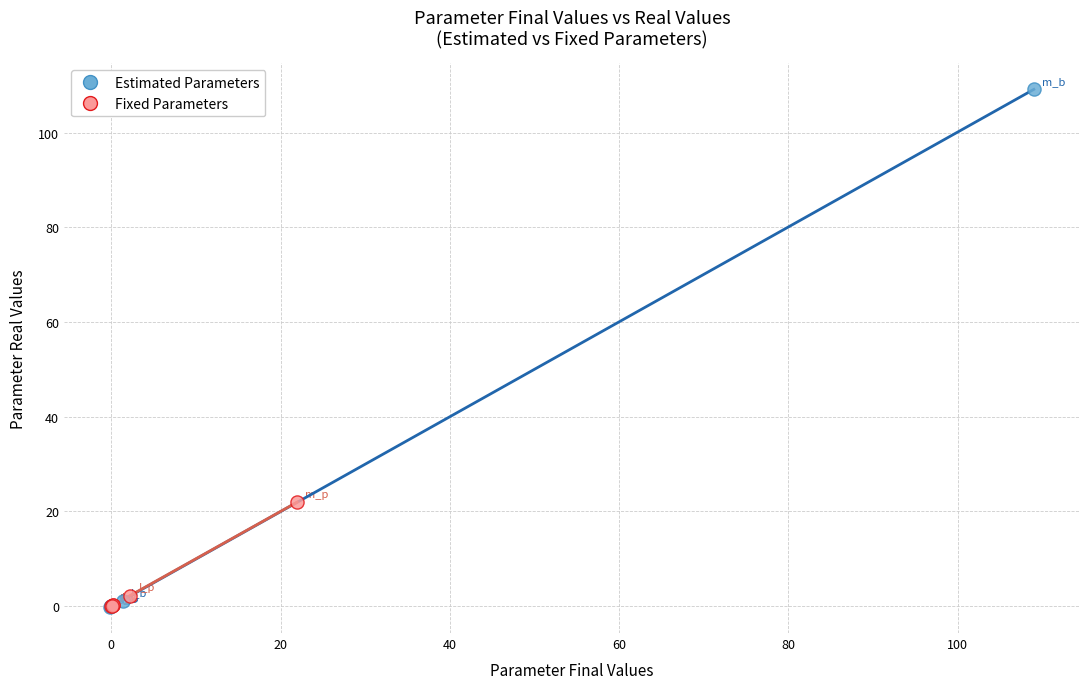

Which series contains the highest Y value?

Estimated Parameters